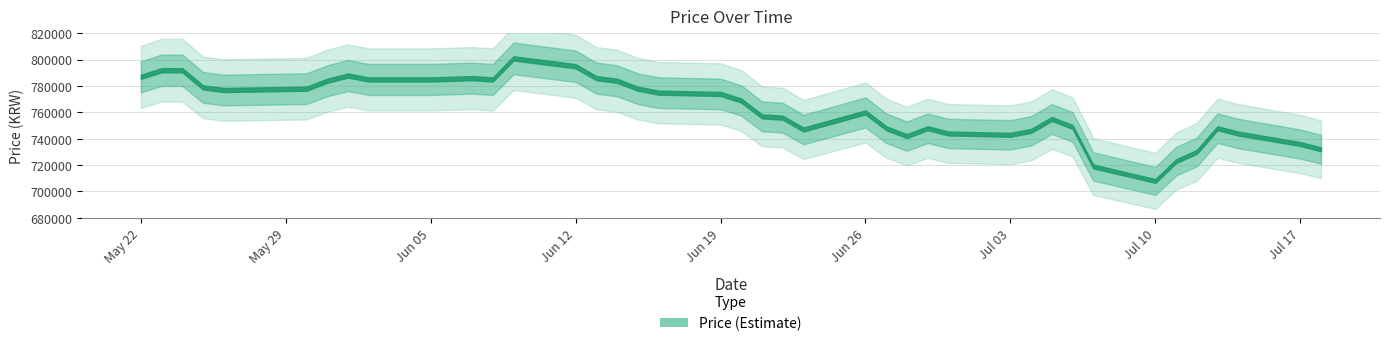

Reading left to right, transcribe all the data shown in this chart.

787000	792000	792000	779000	777000	778000	784000	788000	785000	785000	786000	785000	801000	795000	786000	784000	778000	775000	774000	769000	757000	756000	747000	760000	748000	742000	748000	744000	743000	746000	755000	749000	719000	708000	723000	730000	748000	744000	736000	732000